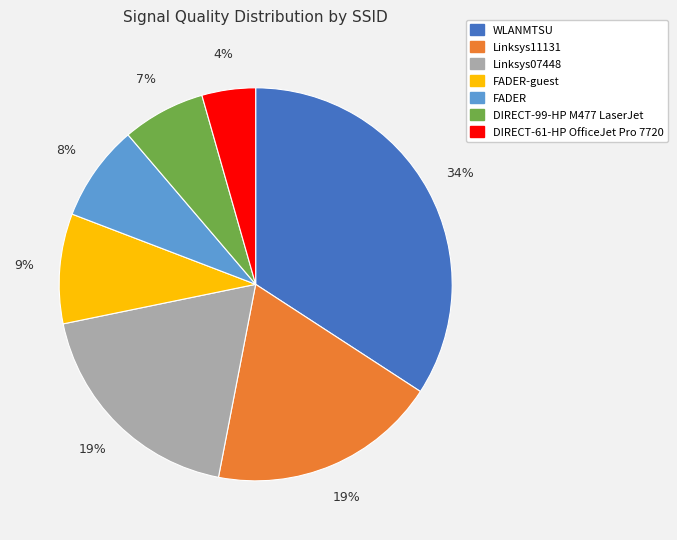

Is there any slice that represents more than half of the pie?

No